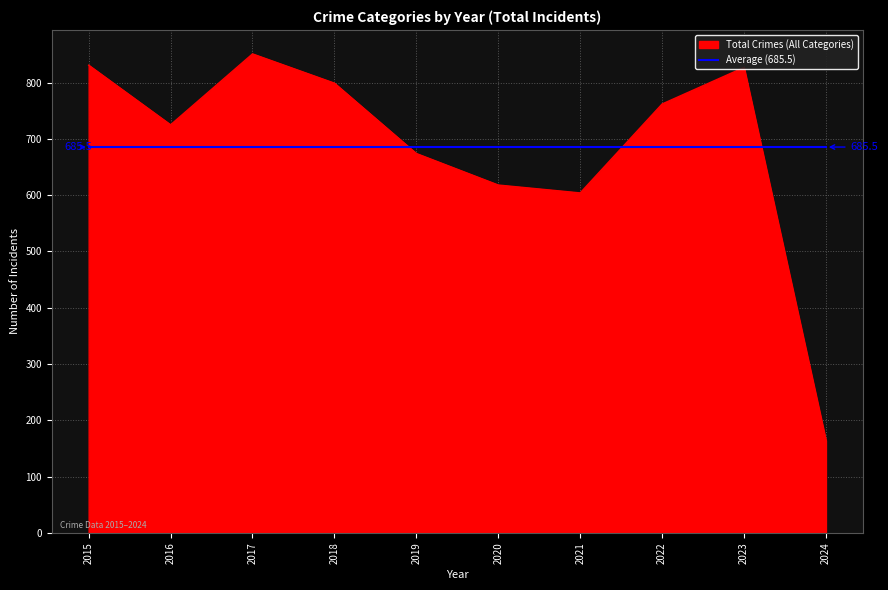

What is the minimum value for Total Crimes (All Categories)?

164.0